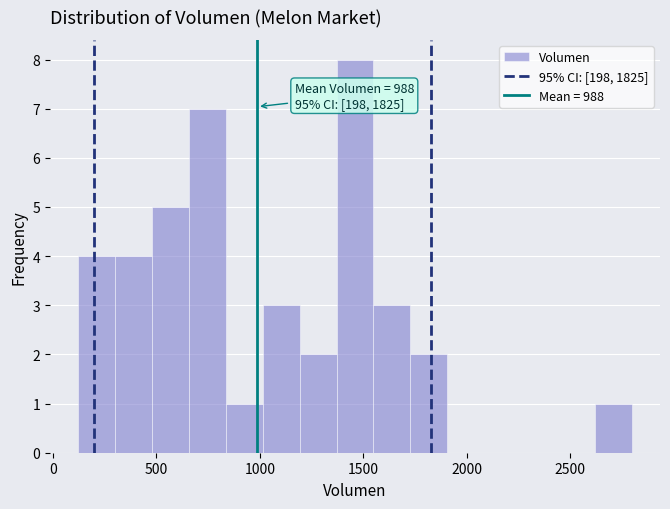

Read against the x-axis, roughly where is the centre of the tallest bar?

1450